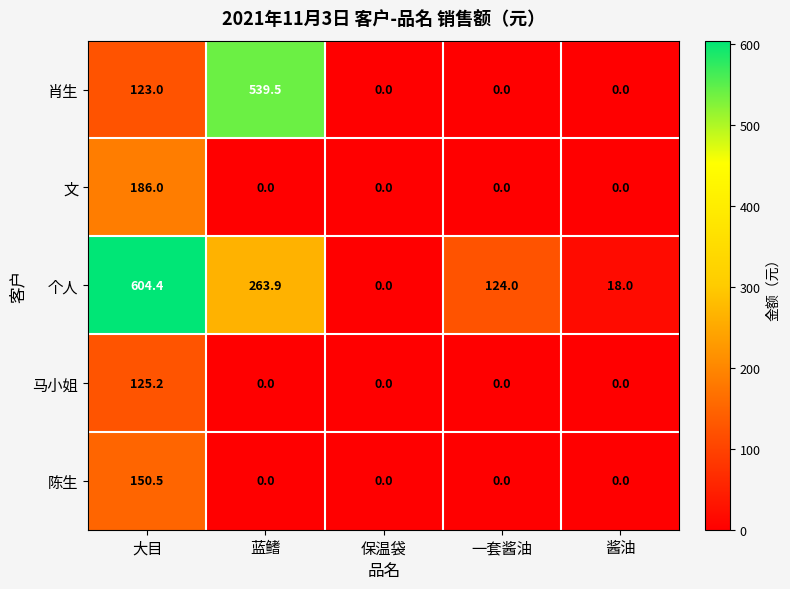

What is the total value across all series at 酱油?

18.0